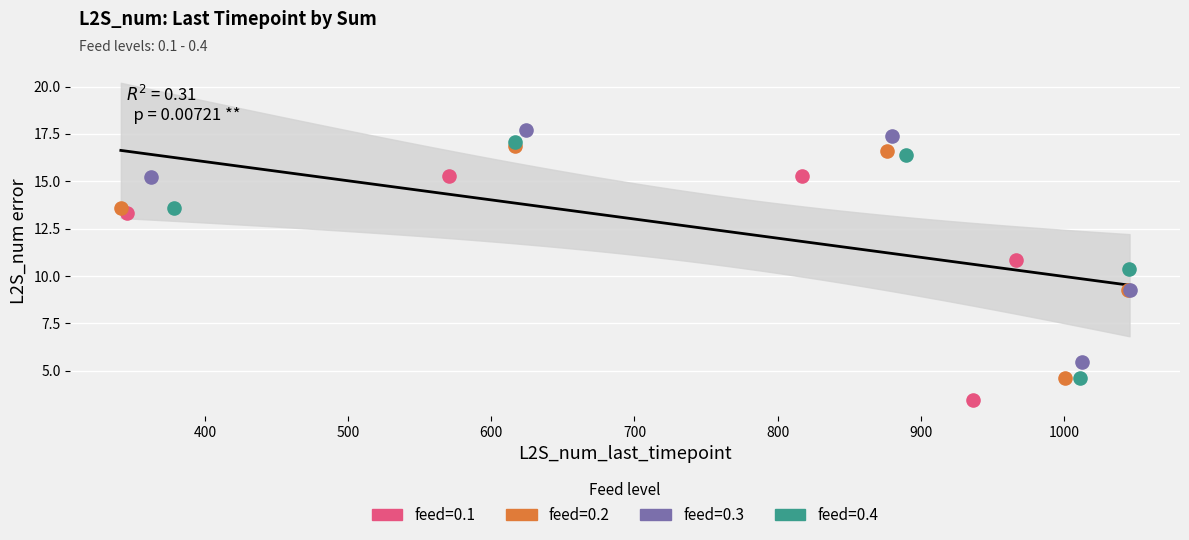

What are all the series names shown in the legend?

feed=0.1, feed=0.2, feed=0.3, feed=0.4